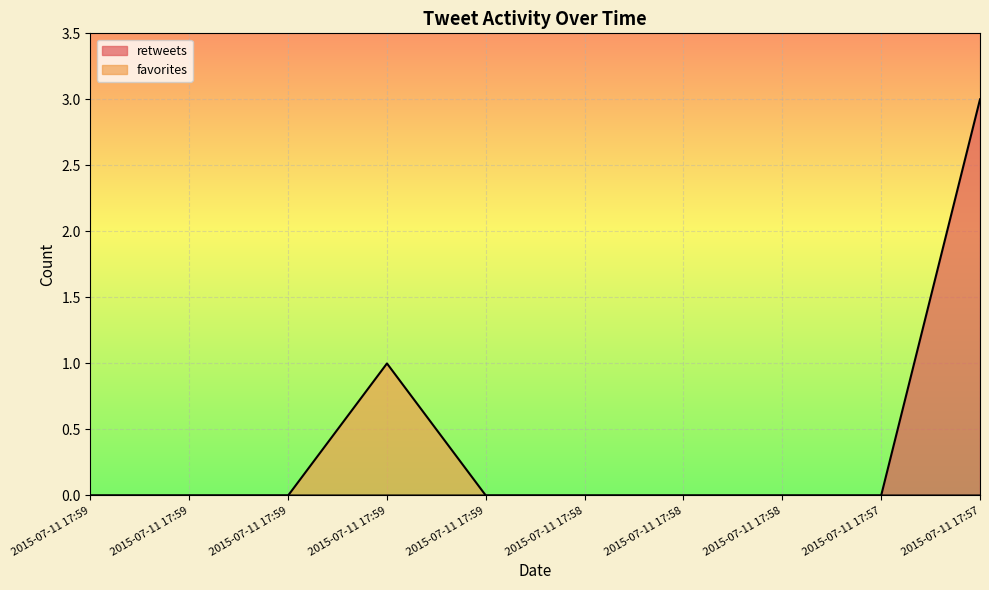

Which series changed the most between 2015-07-11 17:58 and 2015-07-11 17:58?

retweets